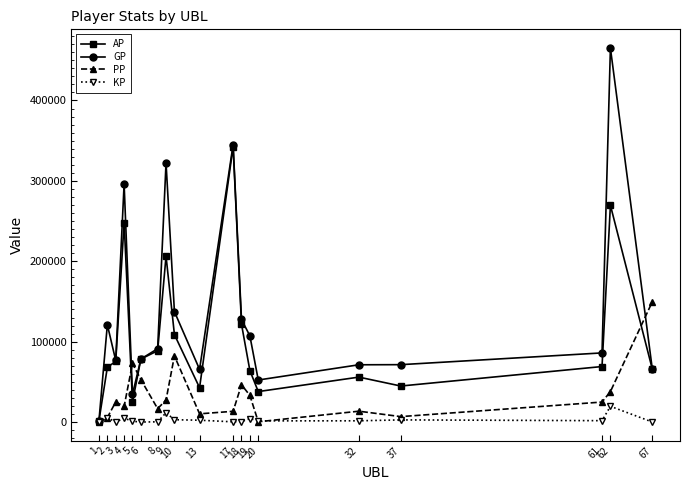

Is this an area chart (filled region under the line)?

No